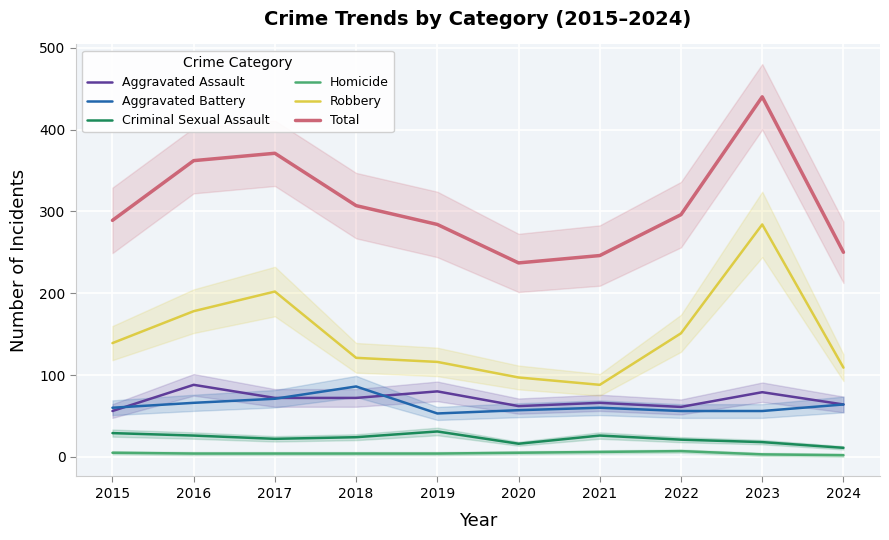

How many values in the Robbery series exceed 139?

4